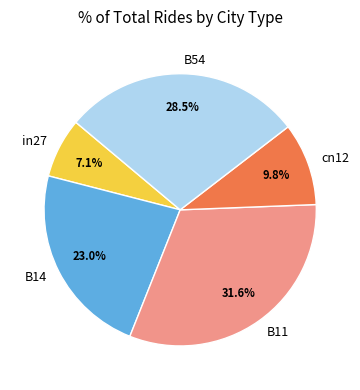

How many segments does this pie chart have?

5